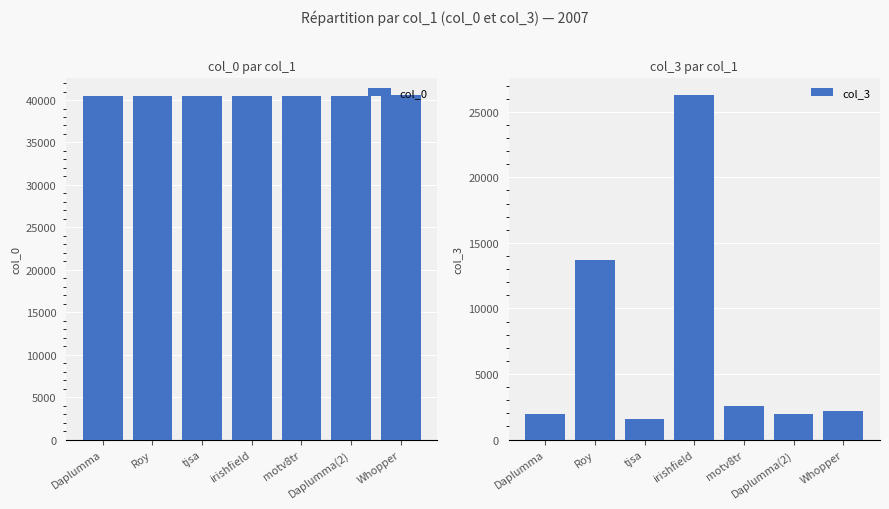

What value does the col_0 series have at Daplumma(2), to the nearest 50?

40500